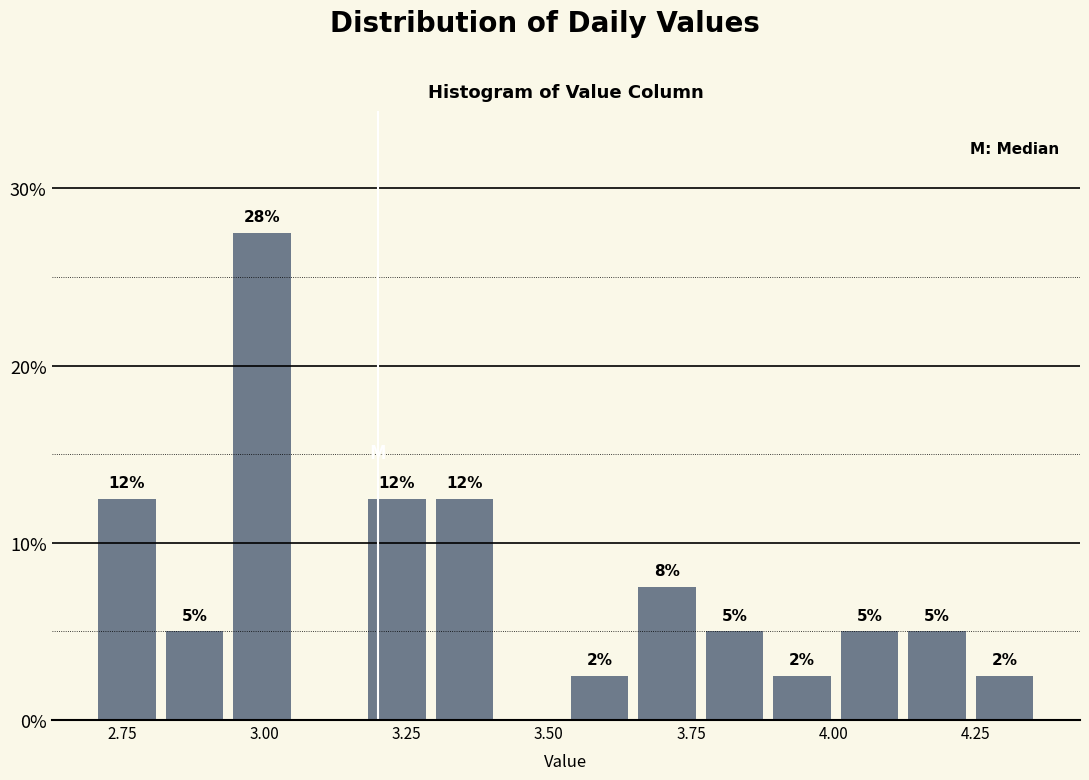

Read against the x-axis, roughly where is the centre of the tallest bar?

3.00